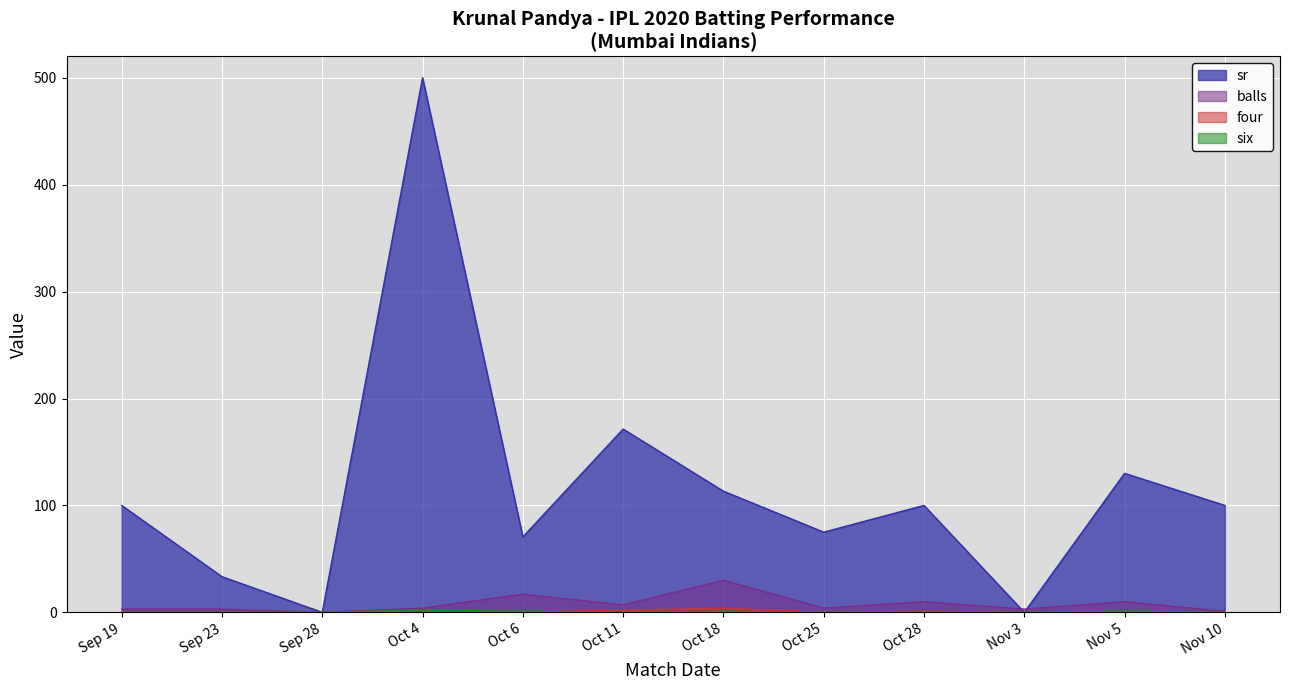

How many intersections are there between balls and sr?

2